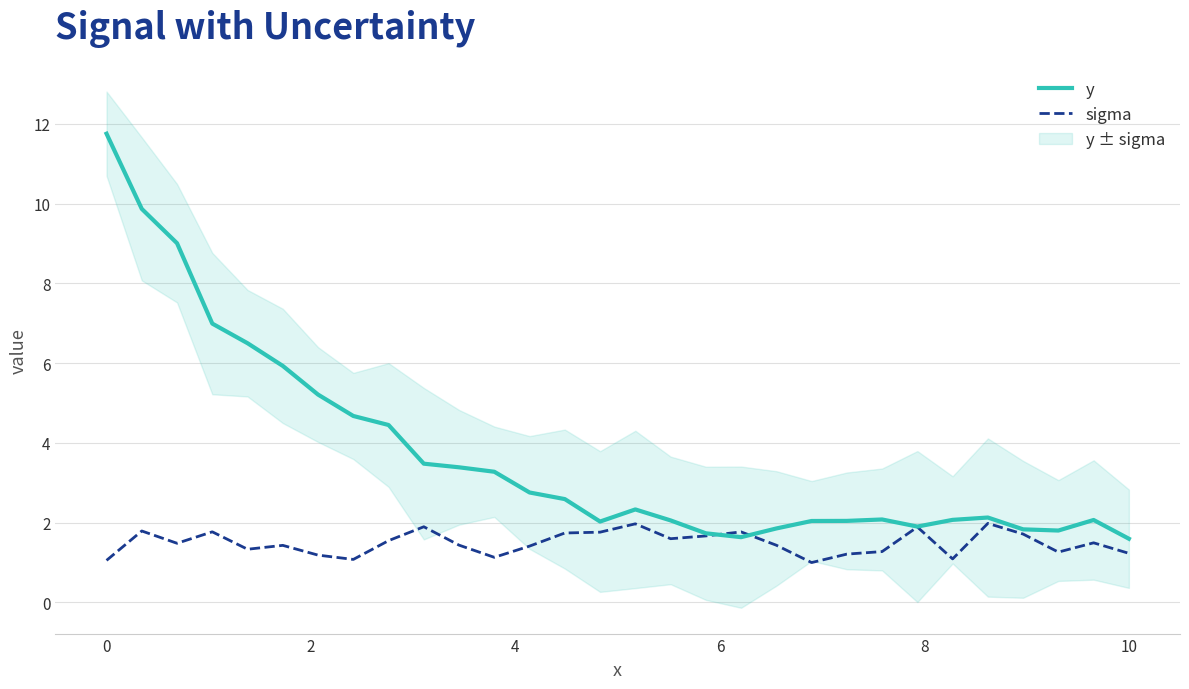

What is the minimum value for sigma?

1.0